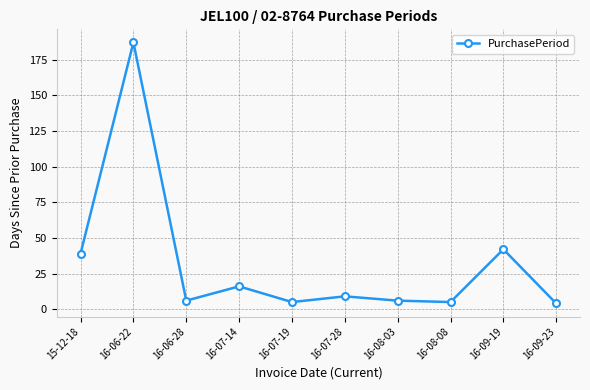

What is the label of the 5th point from the left?

16-07-19